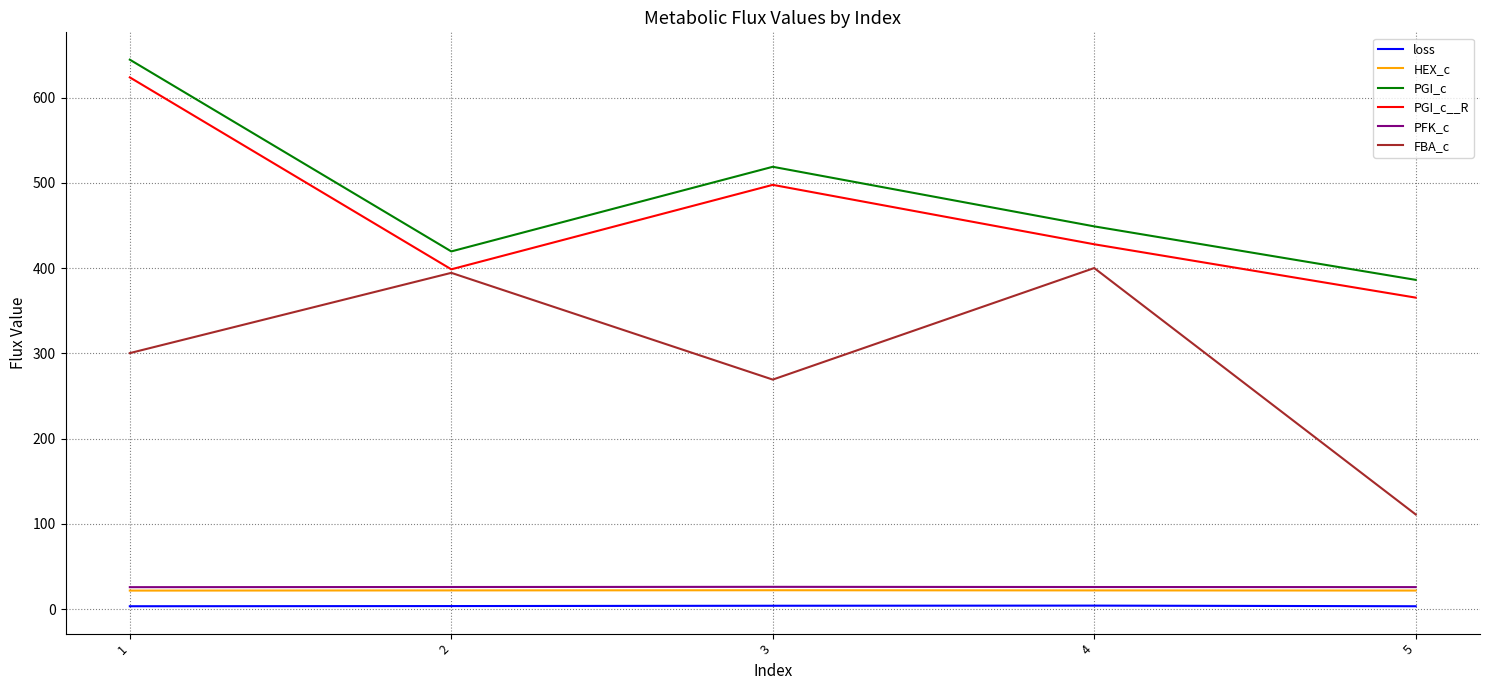

At how many categories does at least one series exceed 342?

5